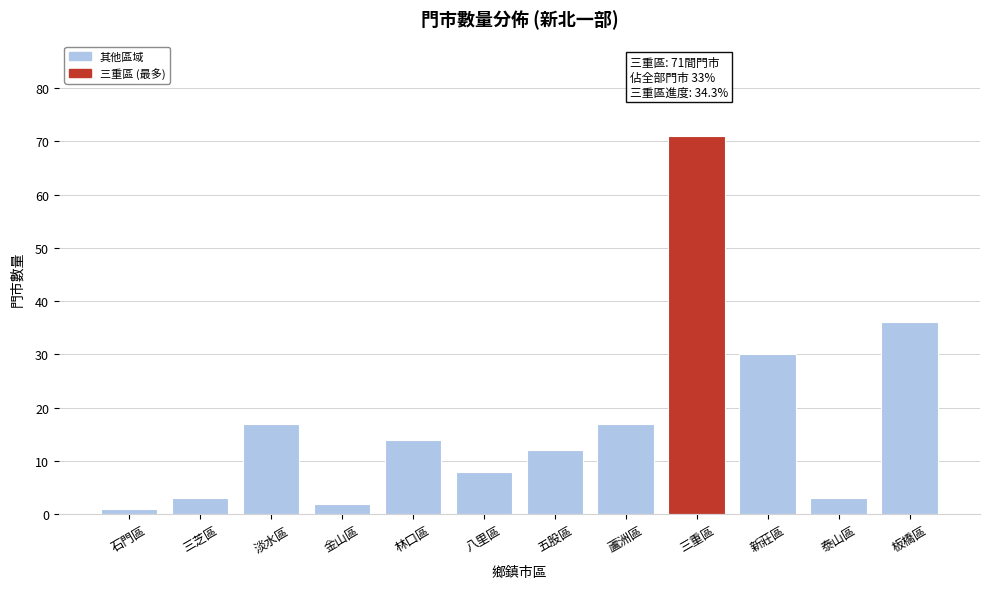

Reading left to right, list all the values displayed in this chart.

石門區=1	三芝區=3	淡水區=17	金山區=2	林口區=14	八里區=8	五股區=12	蘆洲區=17	三重區=71	新莊區=30	泰山區=3	板橋區=36